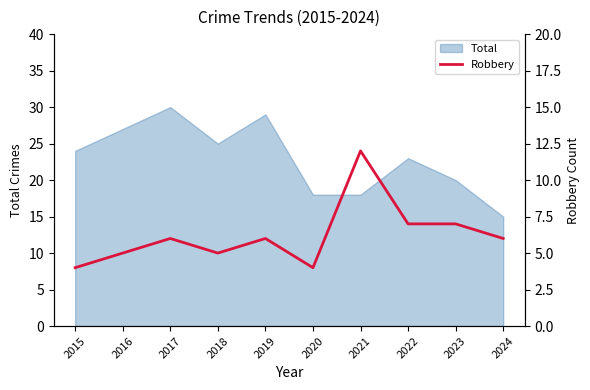

At which label is the value closest to 8?

2022